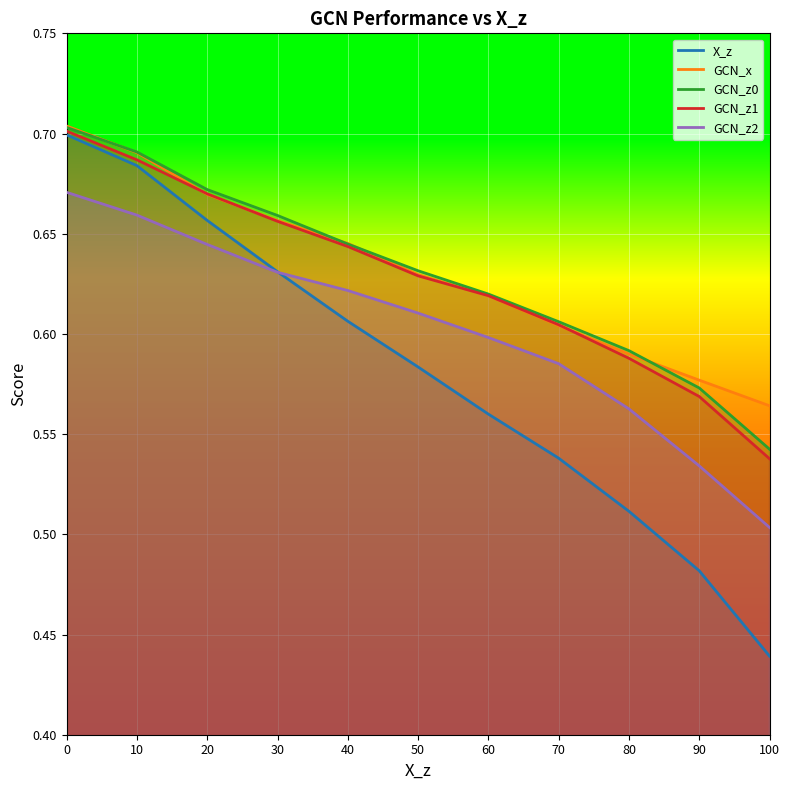

The value of X_z at 60 is 0.2. True or false?

False